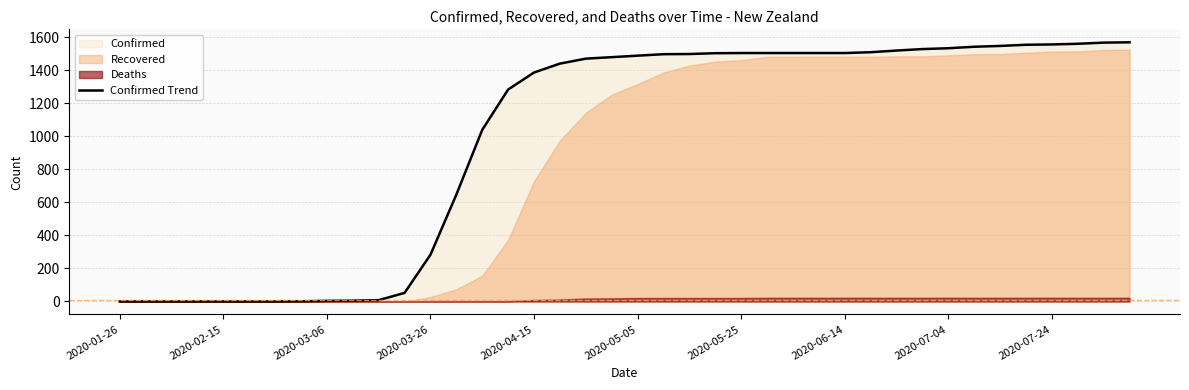

What is the greatest value displayed?

1569